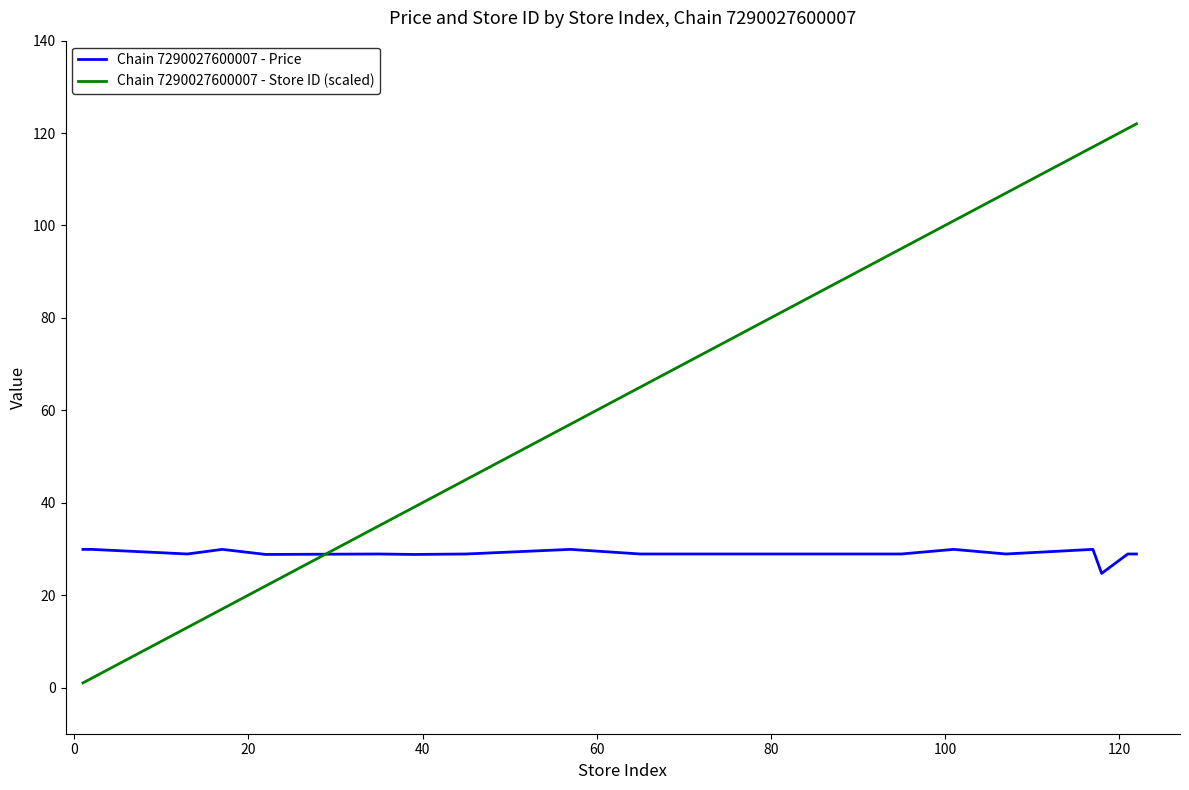

Which series has the largest total across all categories?

Chain 7290027600007 - Store ID (scaled)